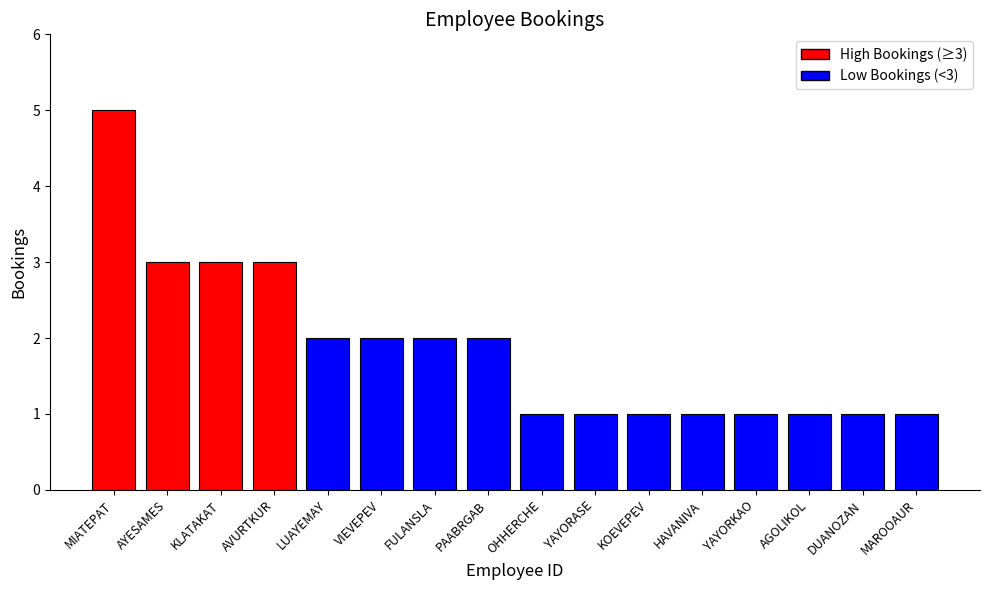

What is the label of the 2nd bar from the right?

DUANOZAN